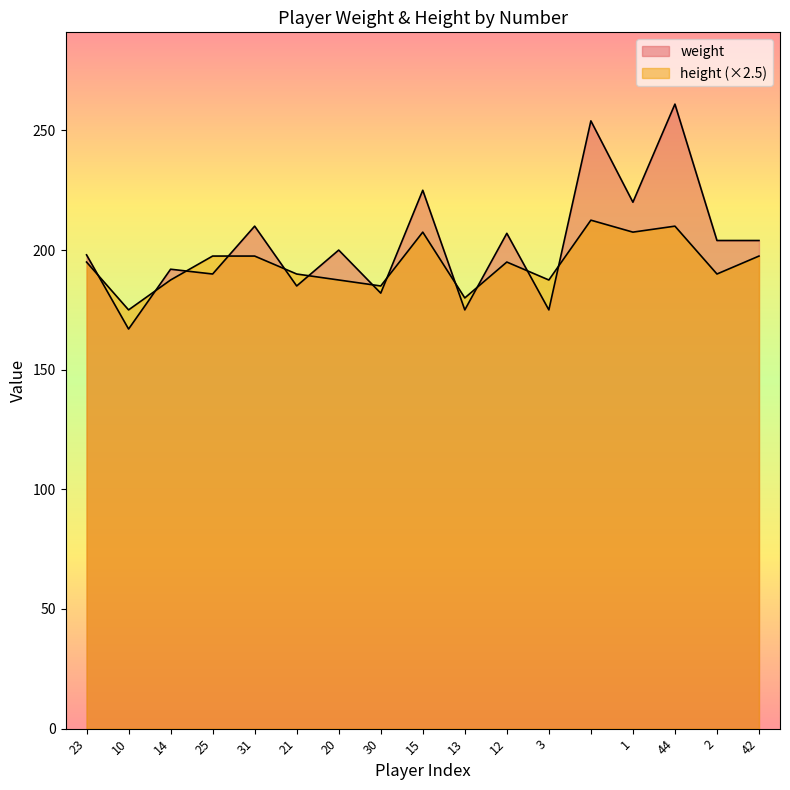

Between 10 and 12, which series saw the biggest shift?

weight